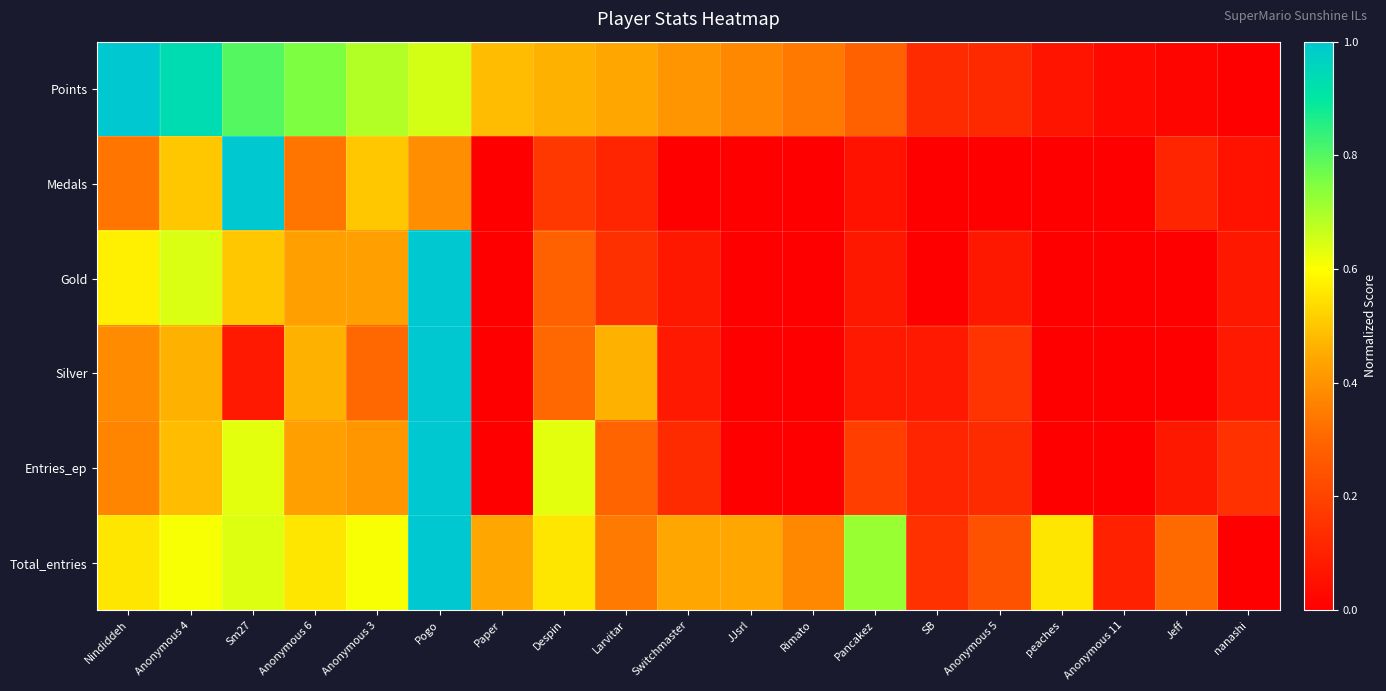

List the series in order of their peak value, highest first.

Points, Medals, Gold, Silver, Entries_ep, Total_entries